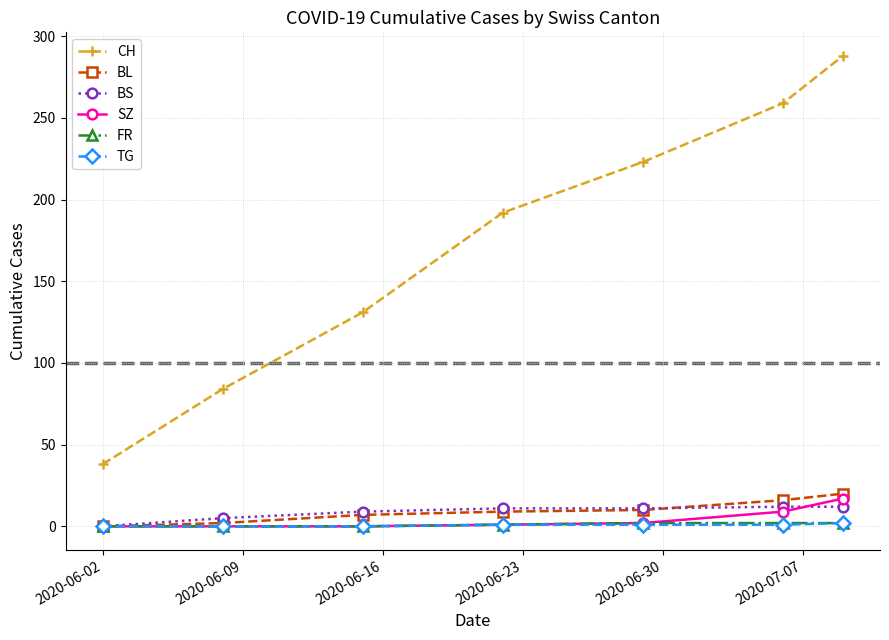

True or false: BL and CH intersect in this chart.

False